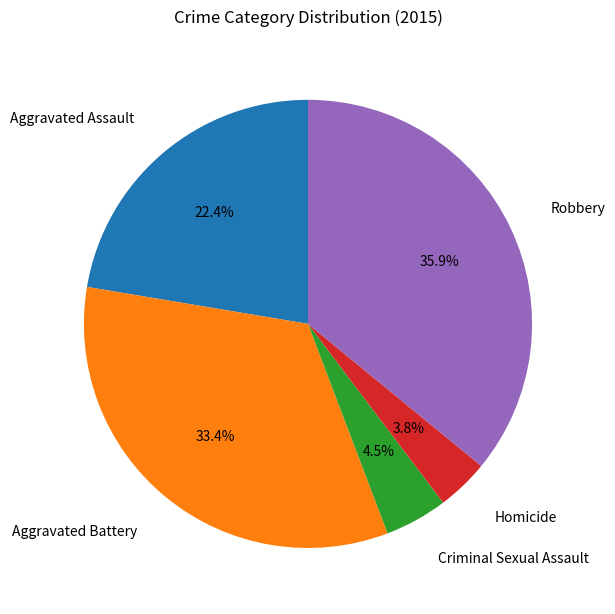

Is there any slice that represents more than half of the pie?

No